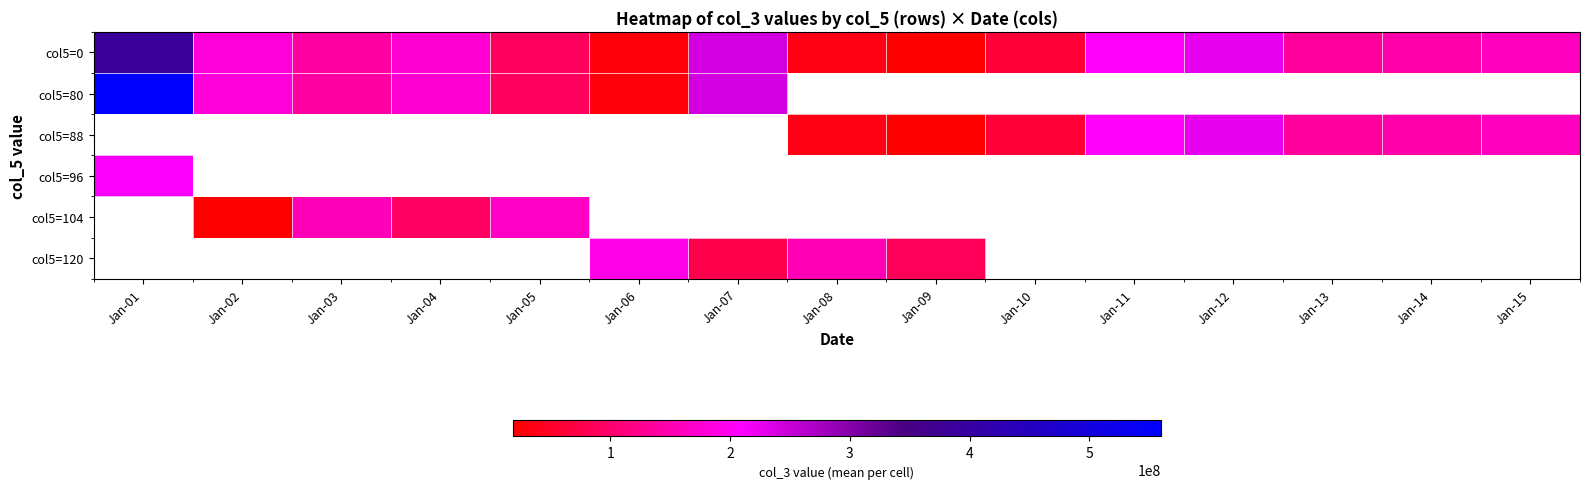

Which series has the largest range (max minus min)?

col5=80